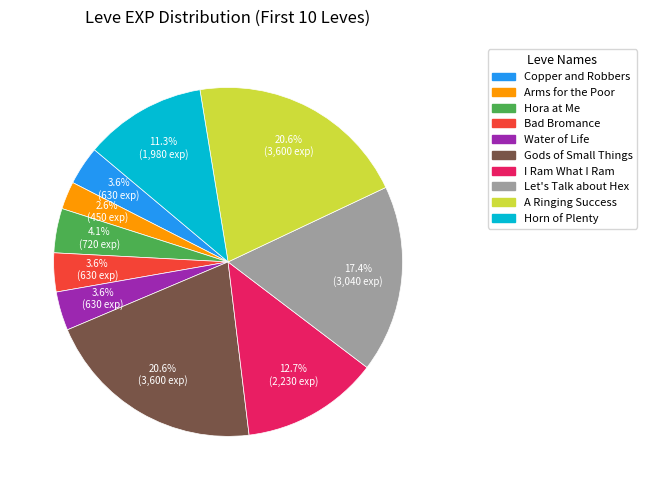

Count the number of slices in the pie.

10